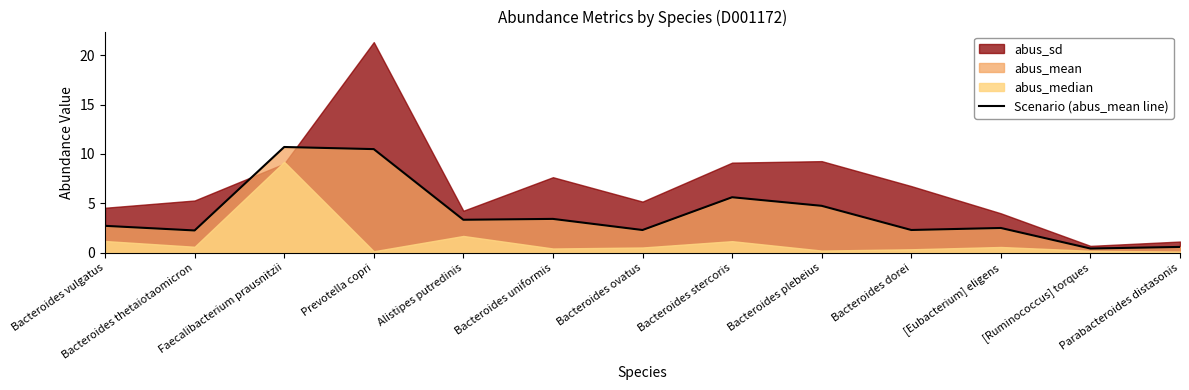

Reading left to right, what are all the values shown in this chart?

Bacteroides vulgatus=2.7	Bacteroides thetaiotaomicron=2.3	Faecalibacterium prausnitzii=10.7	Prevotella copri=10.5	Alistipes putredinis=3.3	Bacteroides uniformis=3.4	Bacteroides ovatus=2.3	Bacteroides stercoris=5.6	Bacteroides plebeius=4.7	Bacteroides dorei=2.3	[Eubacterium] eligens=2.5	[Ruminococcus] torques=0.4	Parabacteroides distasonis=0.6